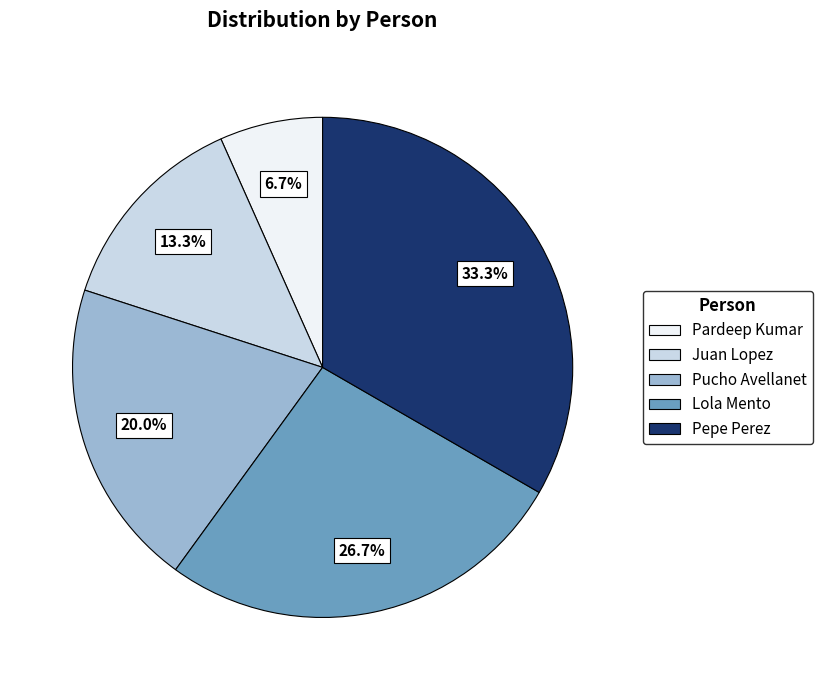

To the nearest percent, what is the average slice percentage?

20%